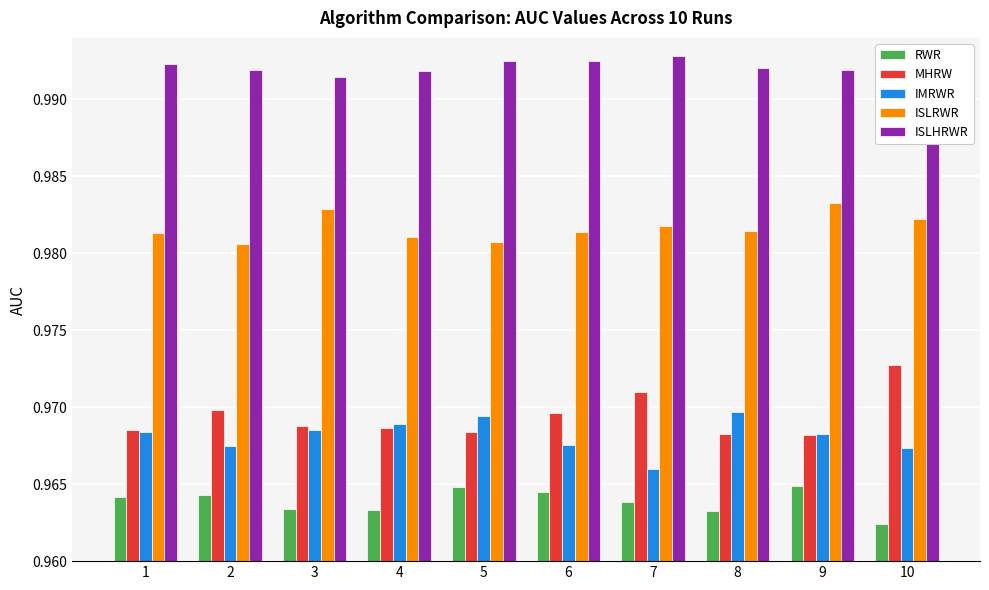

What is the total value across all series at 3?

4.9